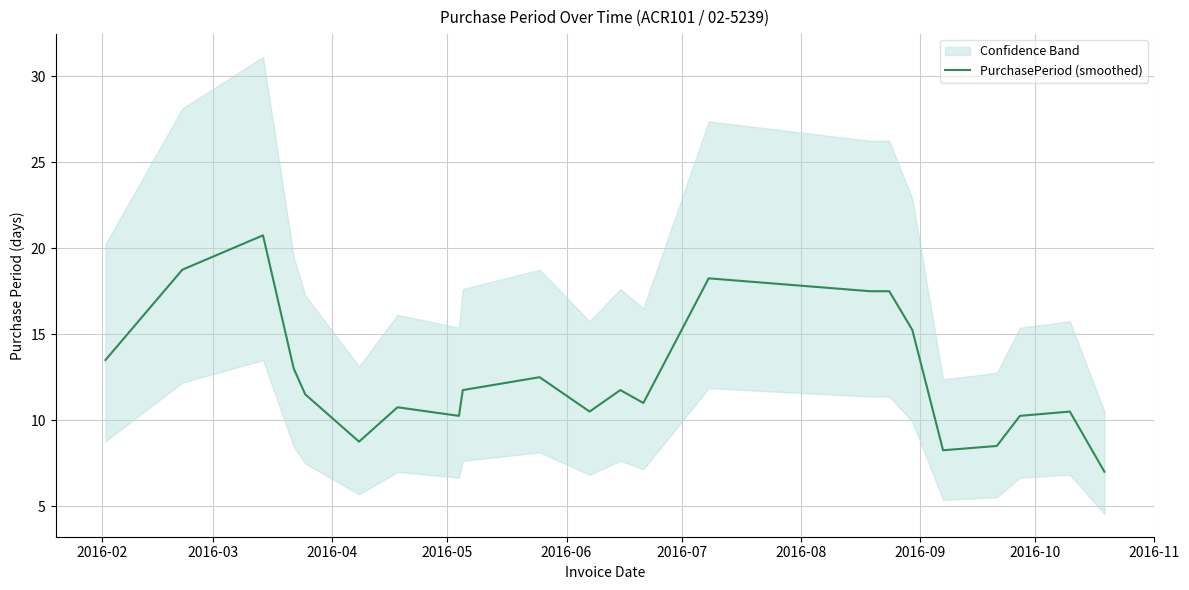

Does the chart display data point markers on the line(s)?

No